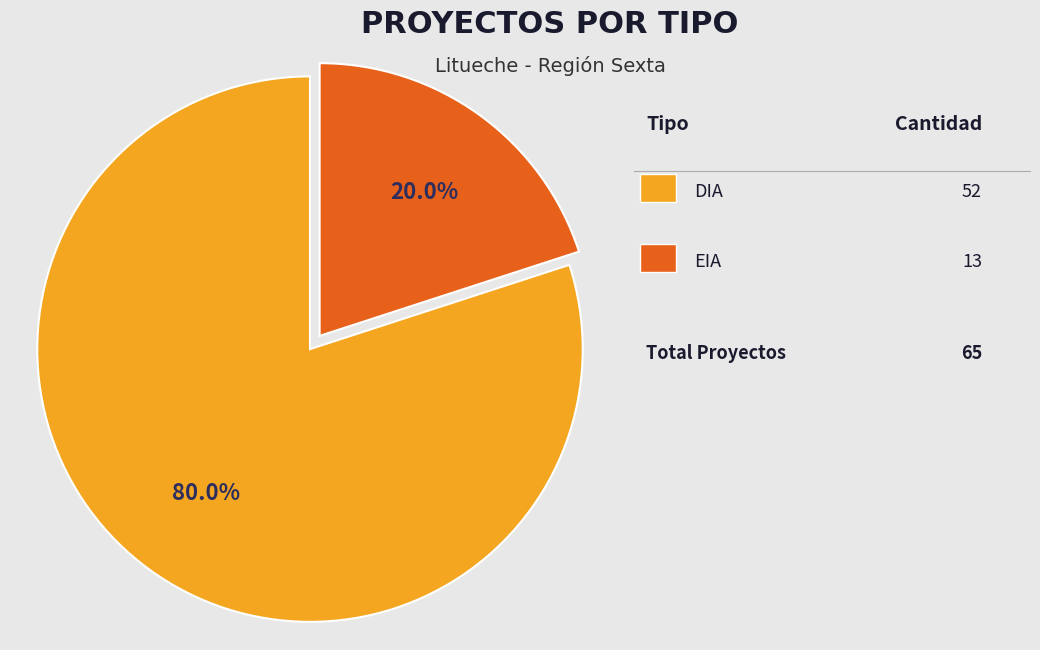

Does any single category account for the majority?

Yes